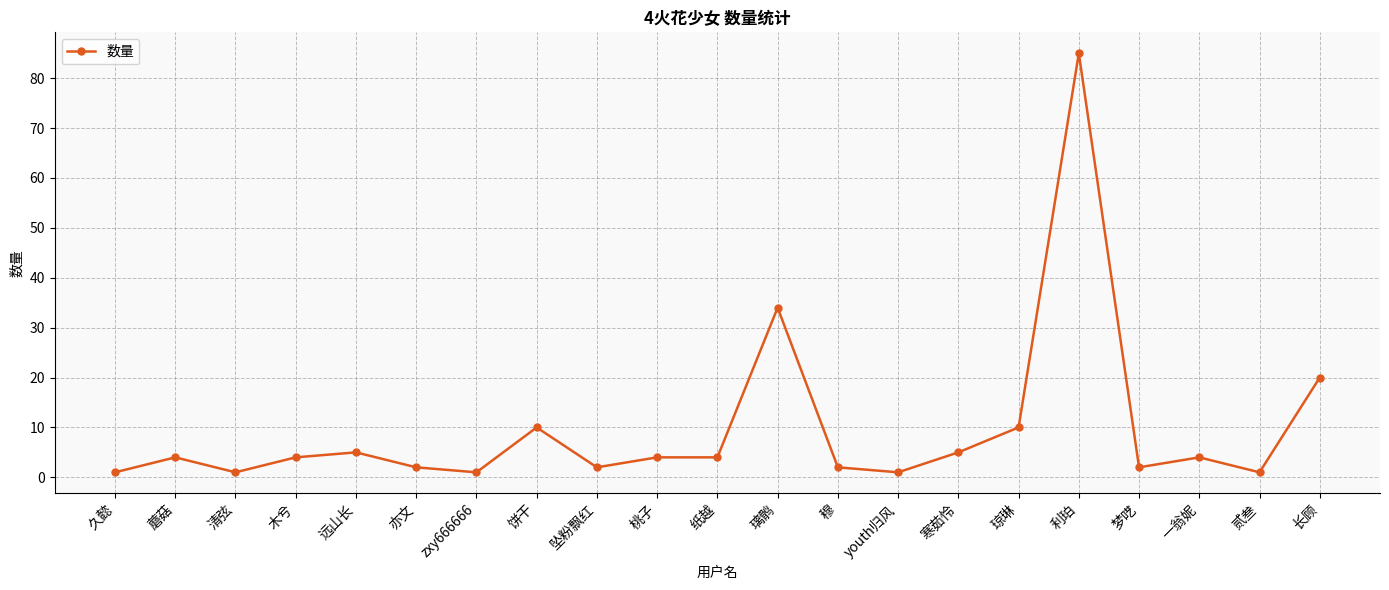

What is the greatest value displayed?

85